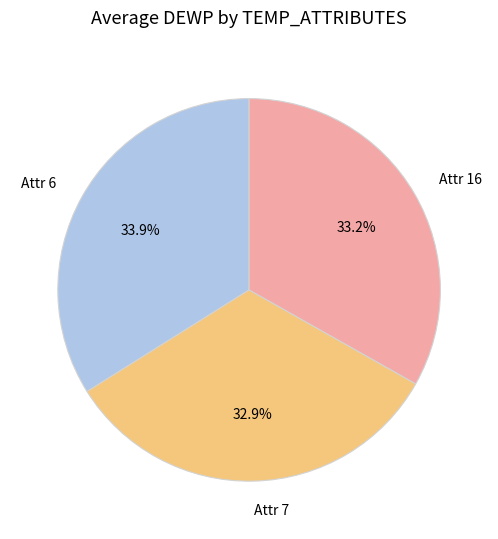

What percentage is NOT represented by Attr 7?

67.1%